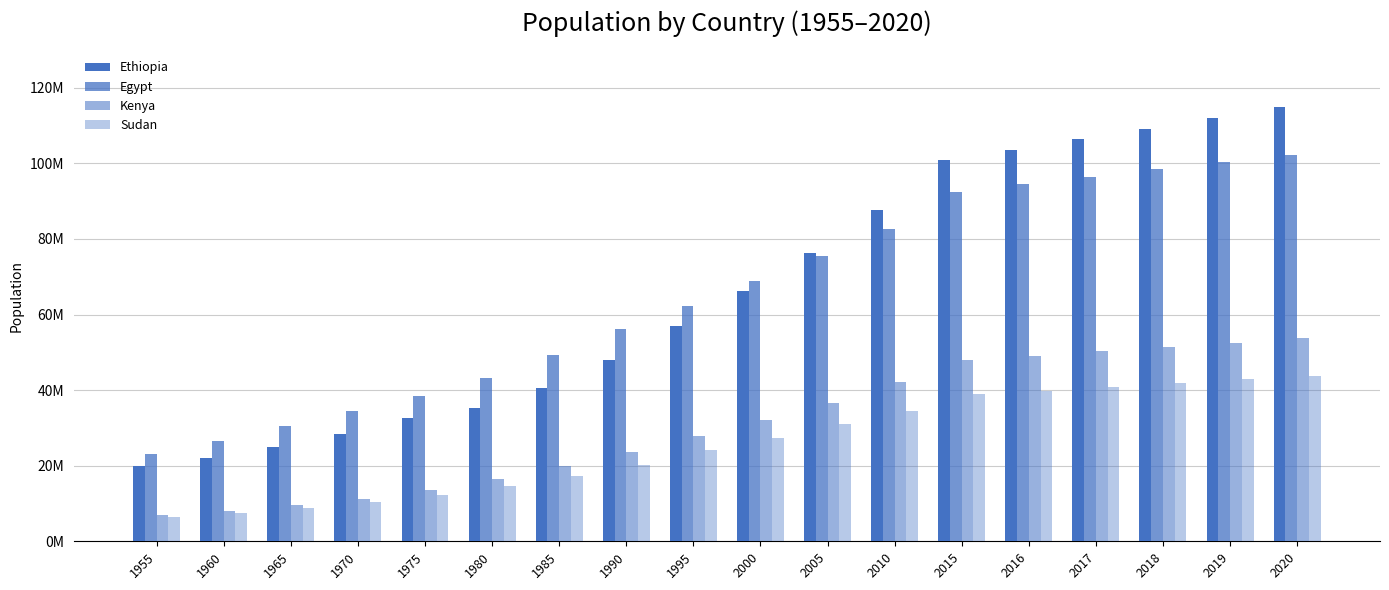

Which series has the largest range (max minus min)?

Ethiopia